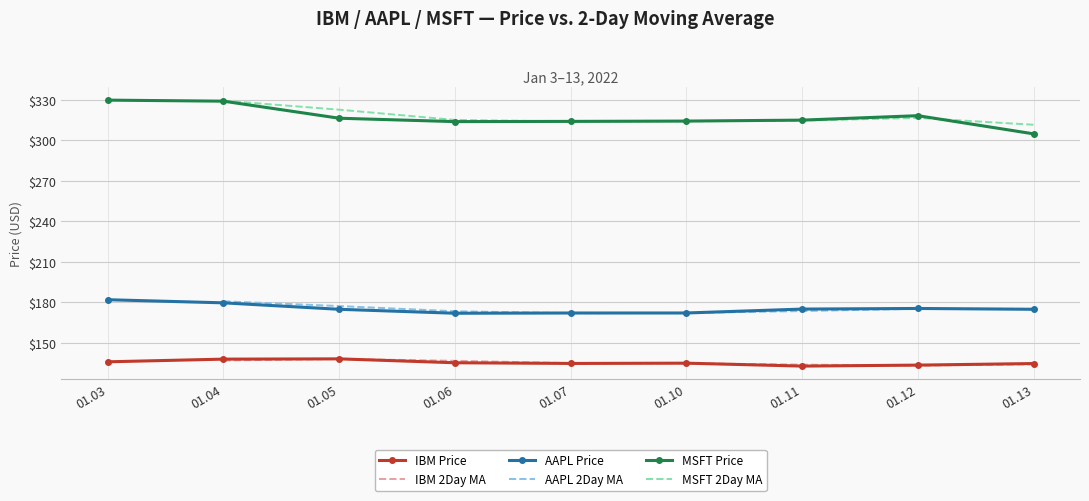

True or false: AAPL Price and AAPL 2Day MA cross at least once.

True